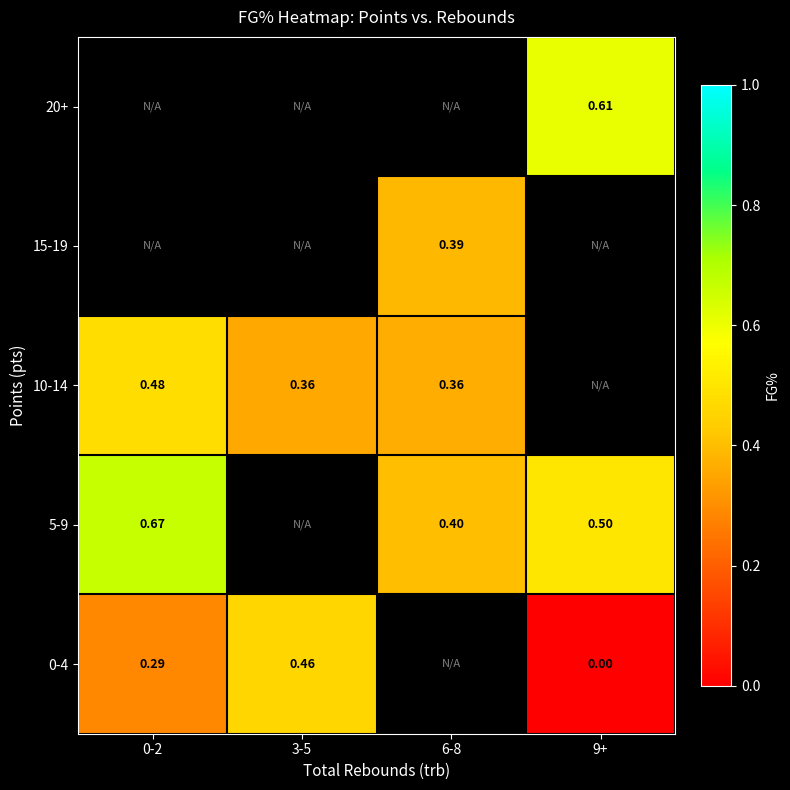

What value does the 10-14 series have at 6-8?

0.4